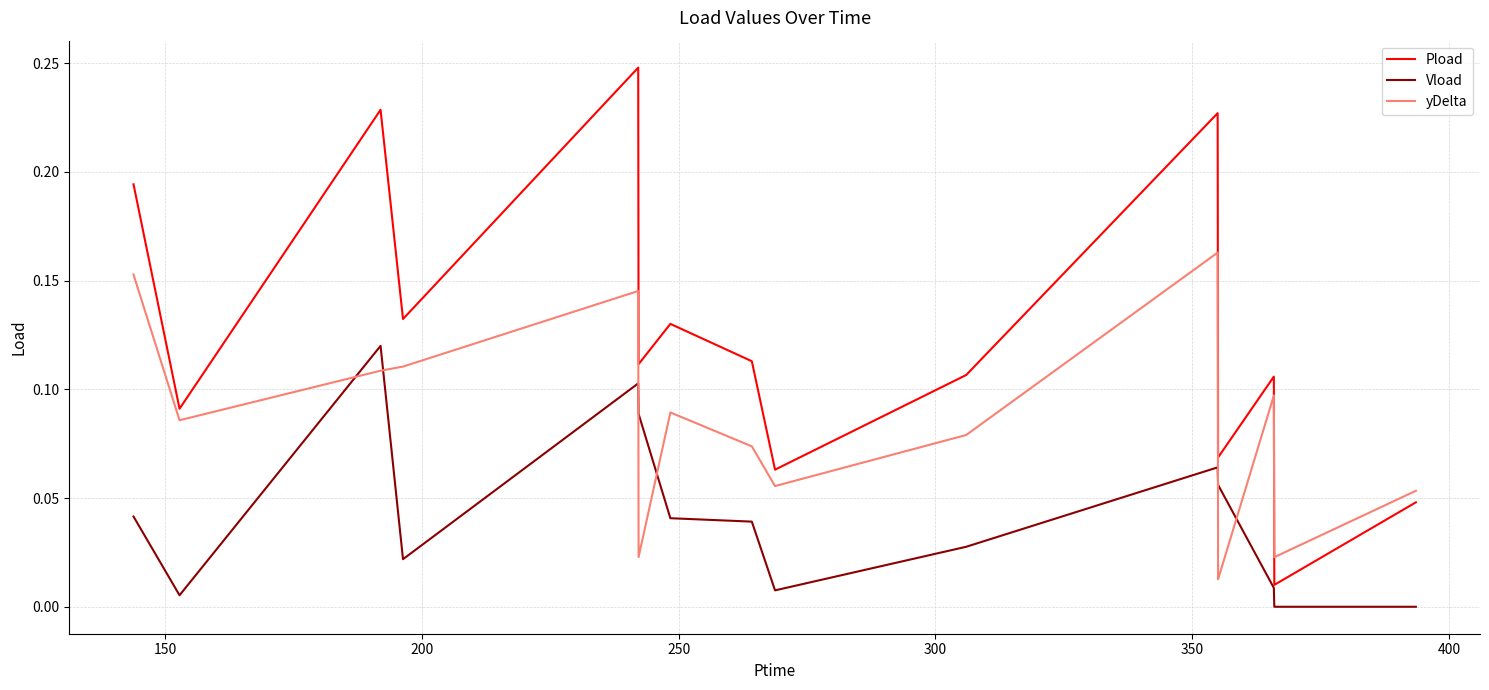

Rank the series by their average value, from highest to lowest.

Pload, yDelta, Vload